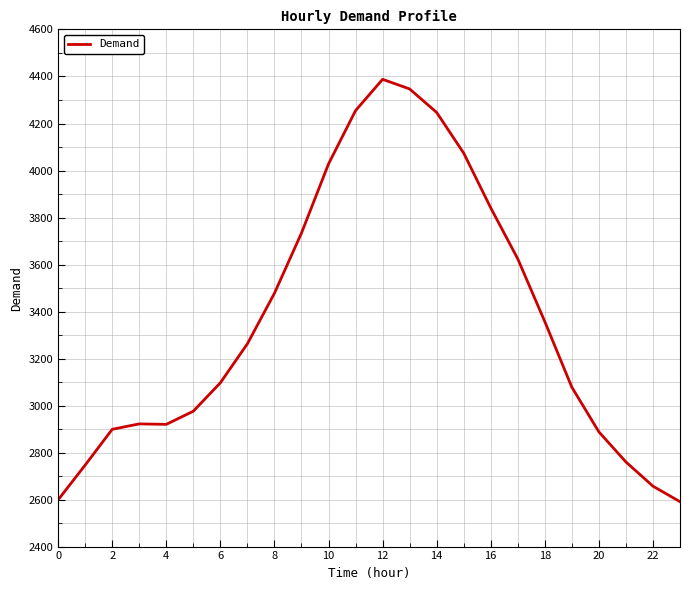

What is the greatest value displayed?

4388